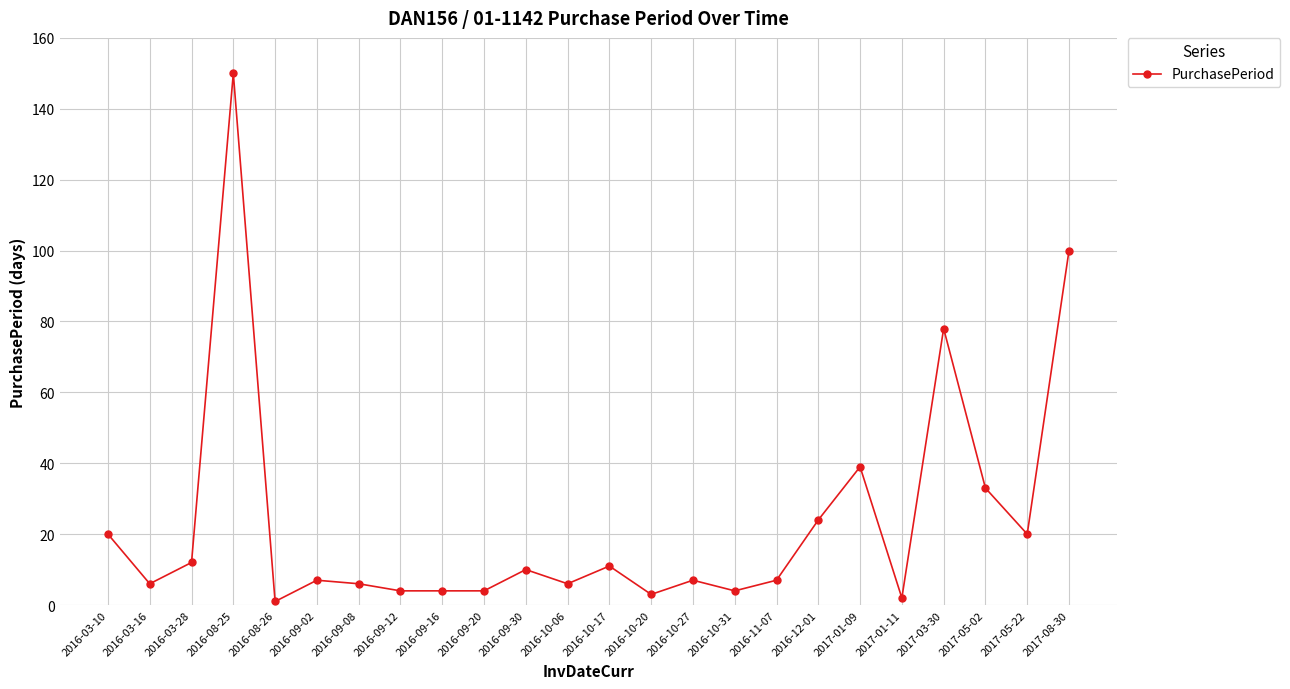

The value at 2016-03-10 is 20. True or false?

True